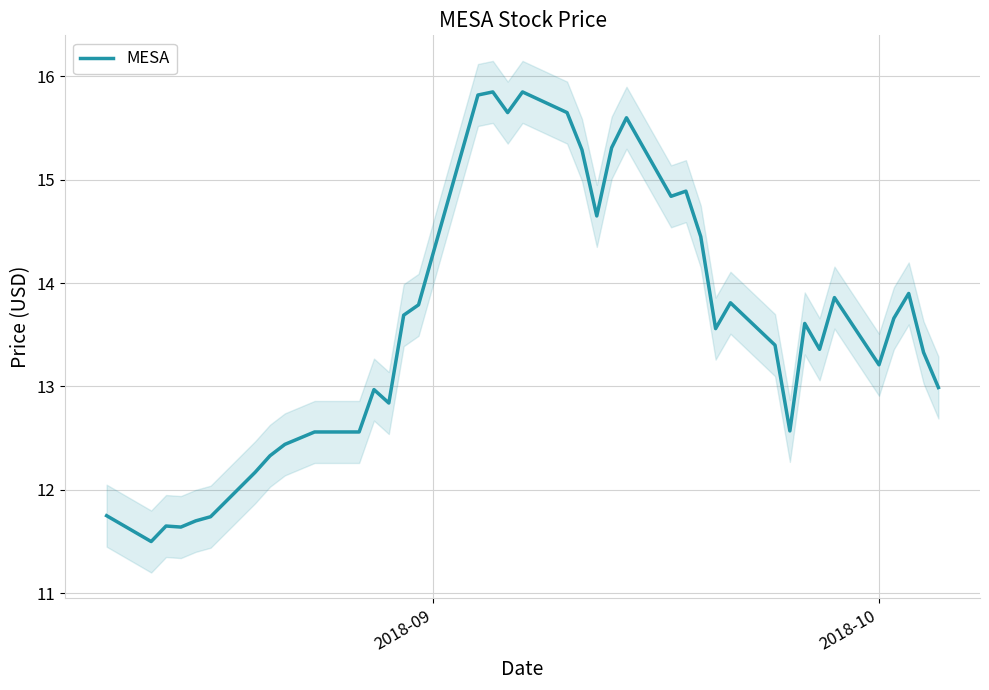

How many interior local peaks (higher than both neighbors) does the data have?

10